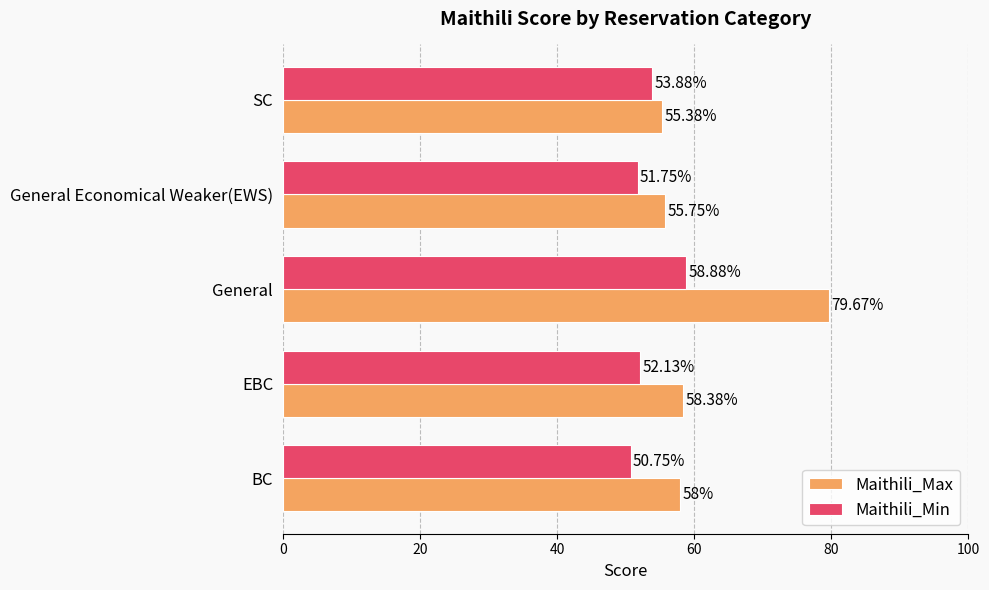

At which category is the sum across all series the highest?

General